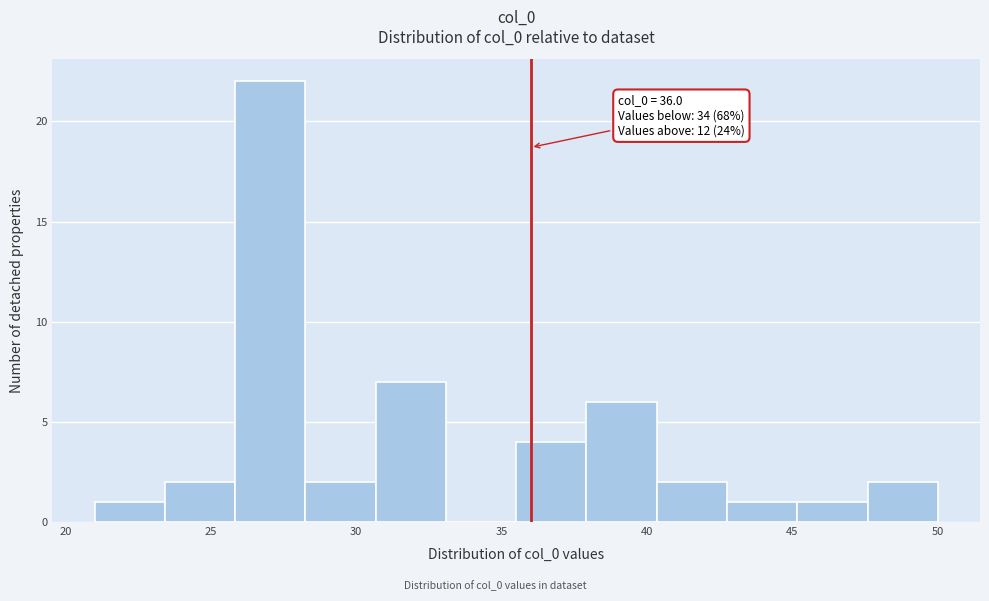

Which range on the x-axis has the tallest bar?

26.0 to 28.5